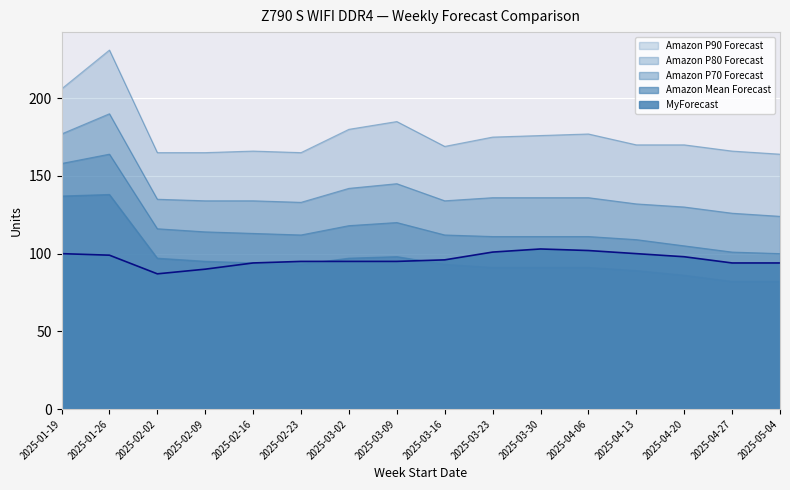

What is the label of the 5th point from the right?

2025-04-06